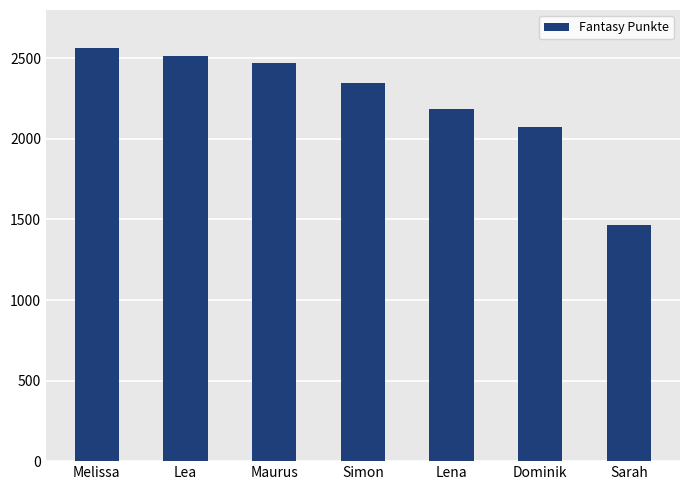

What is the smallest value displayed?

1464